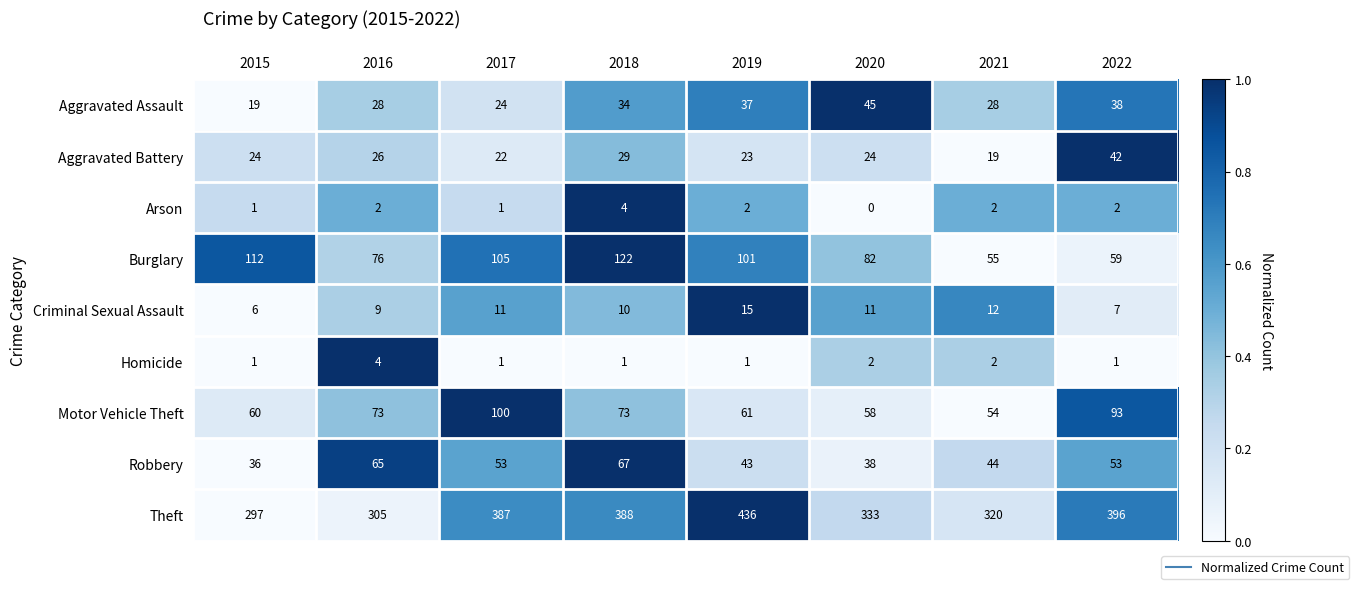

What is the total value across all series at 2019?

719